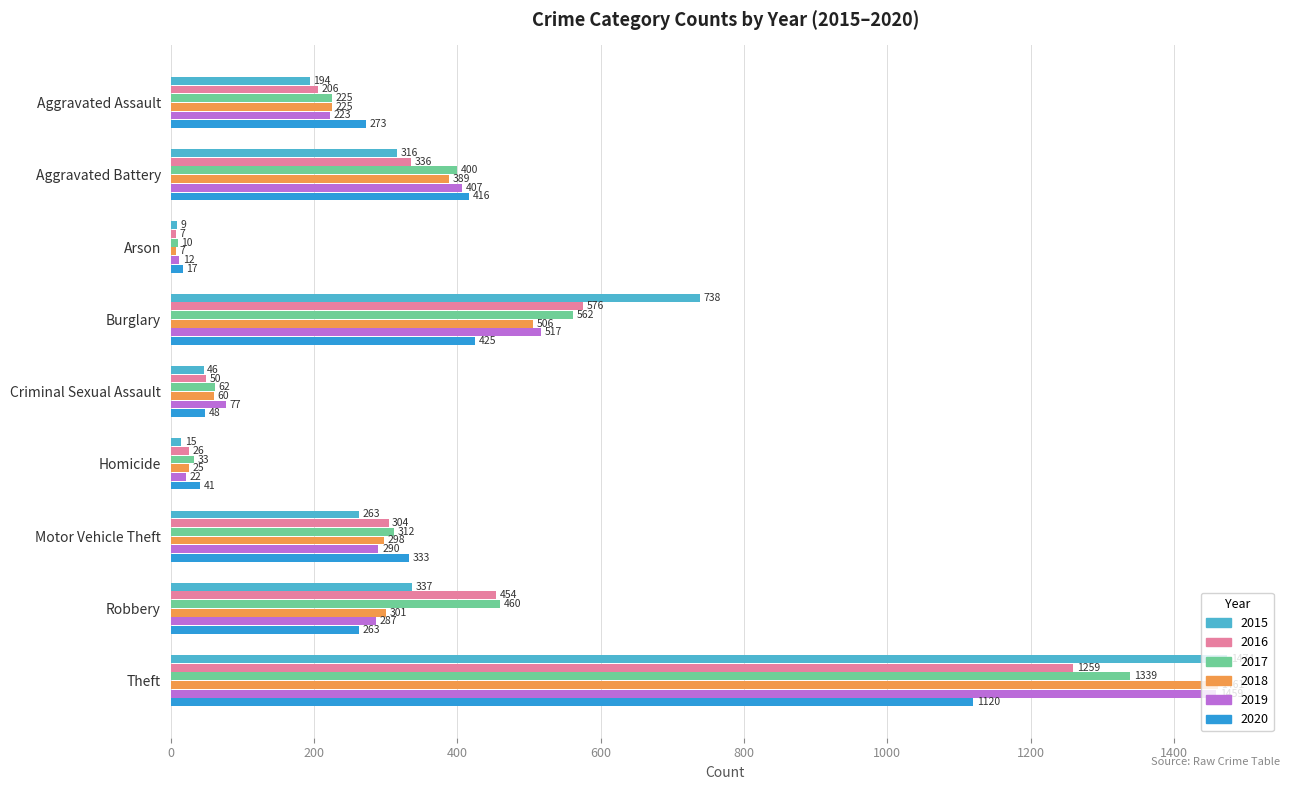

What is the approximate value of 2020 at Robbery?

263